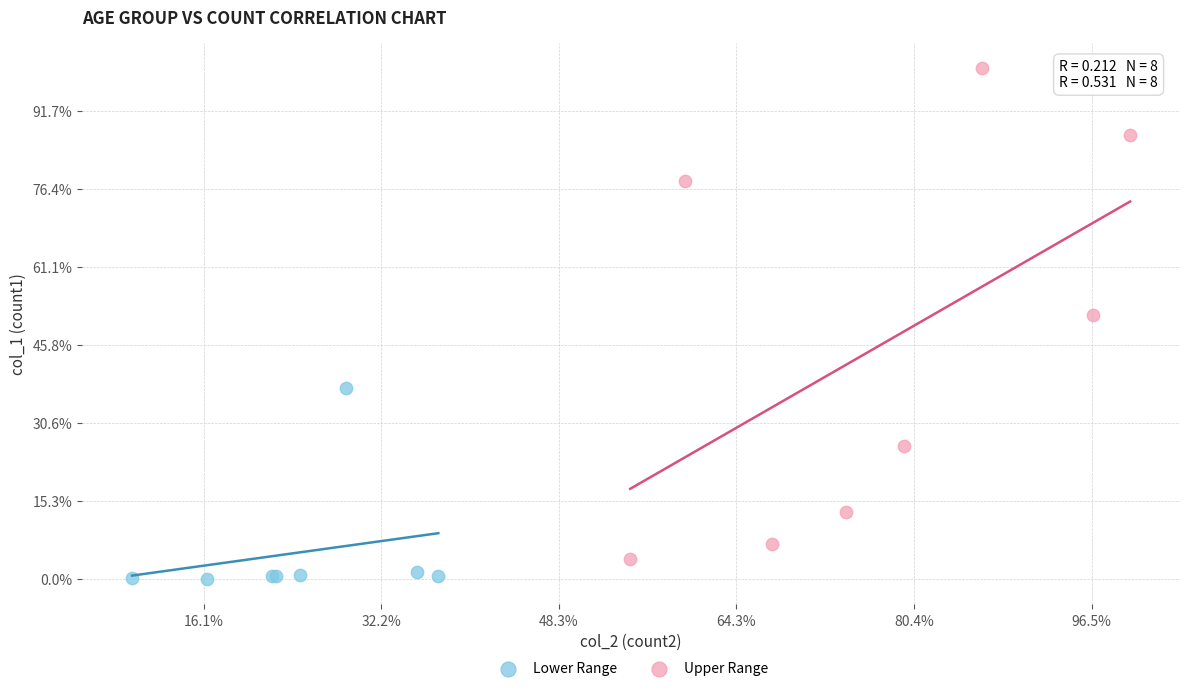

What are all the series names shown in the legend?

Lower Range, Upper Range